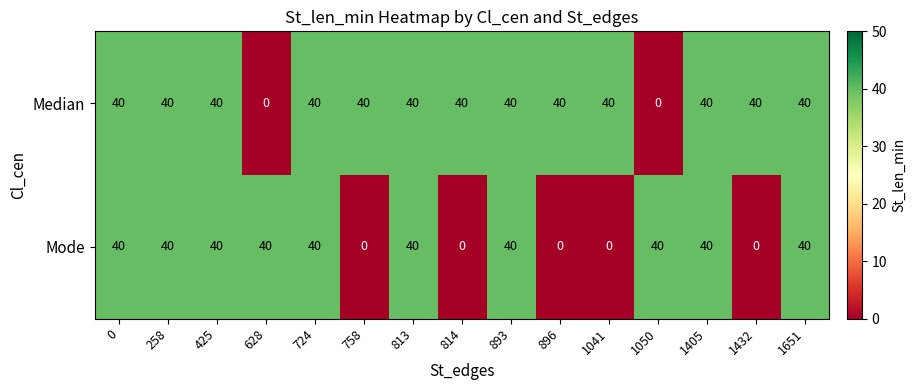

What is the spread (max minus min) of values at 1432?

40